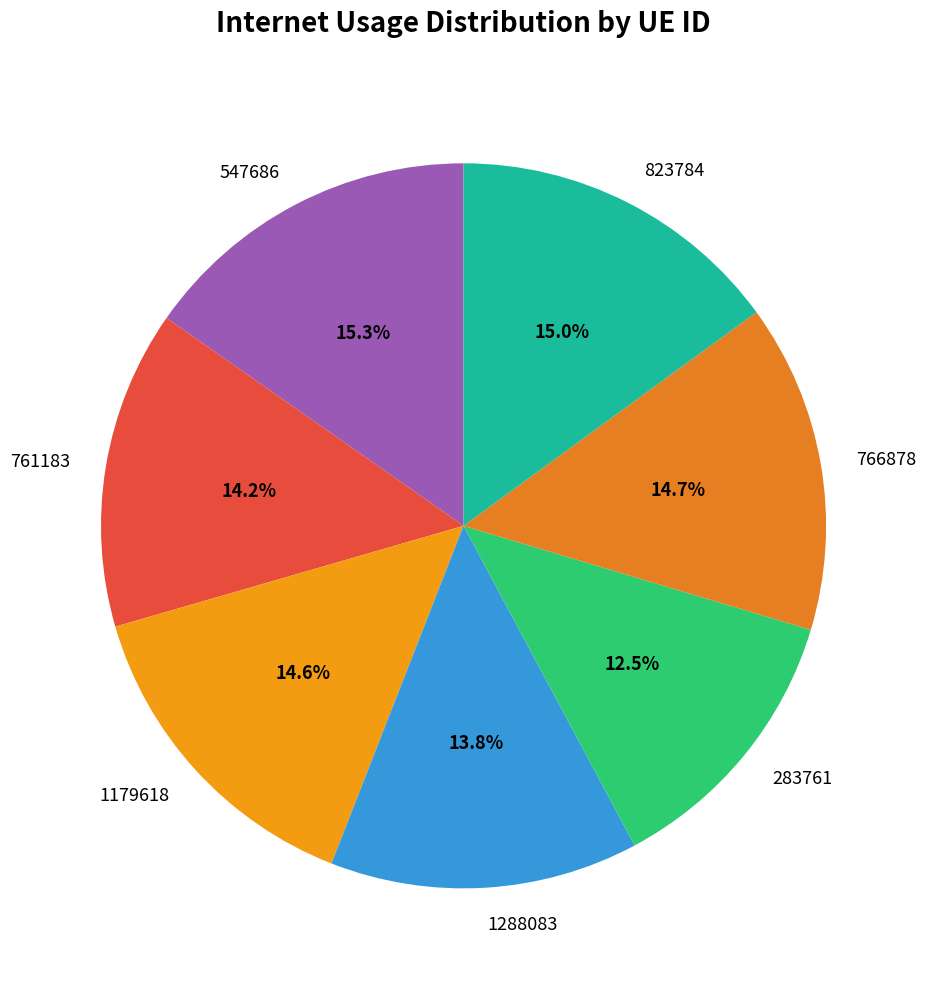

Which category has the smallest portion of the pie?

283761